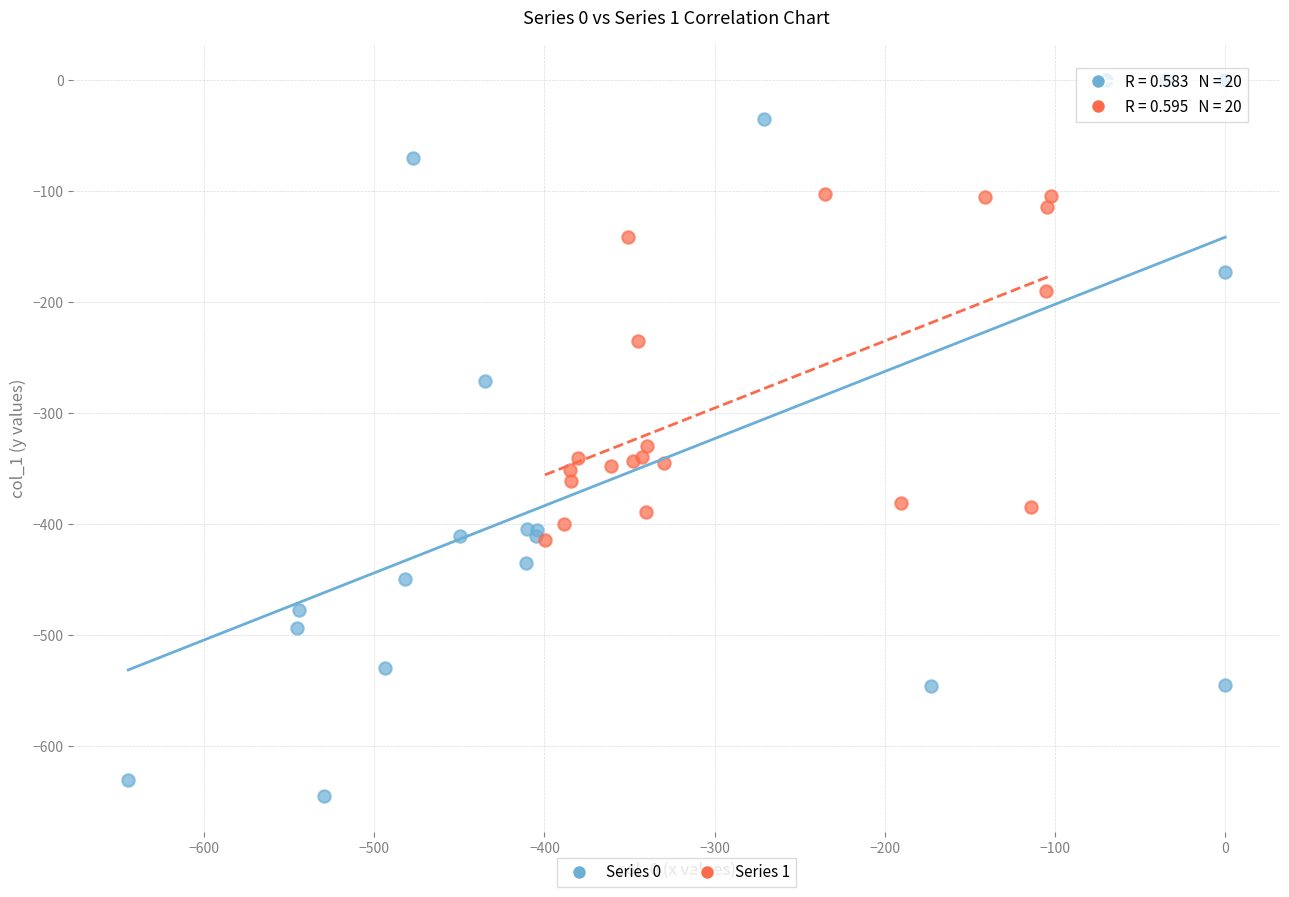

Which series contains the highest Y value?

Series 0